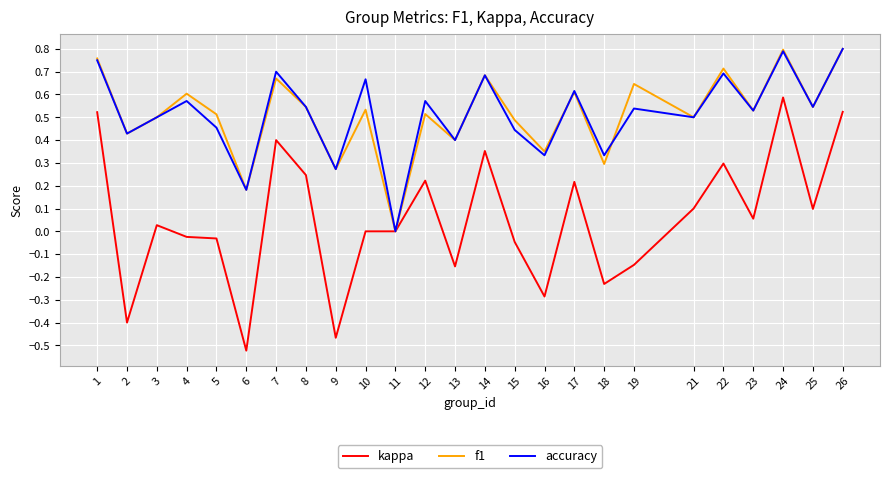

Count the number of categories in the chart.

25